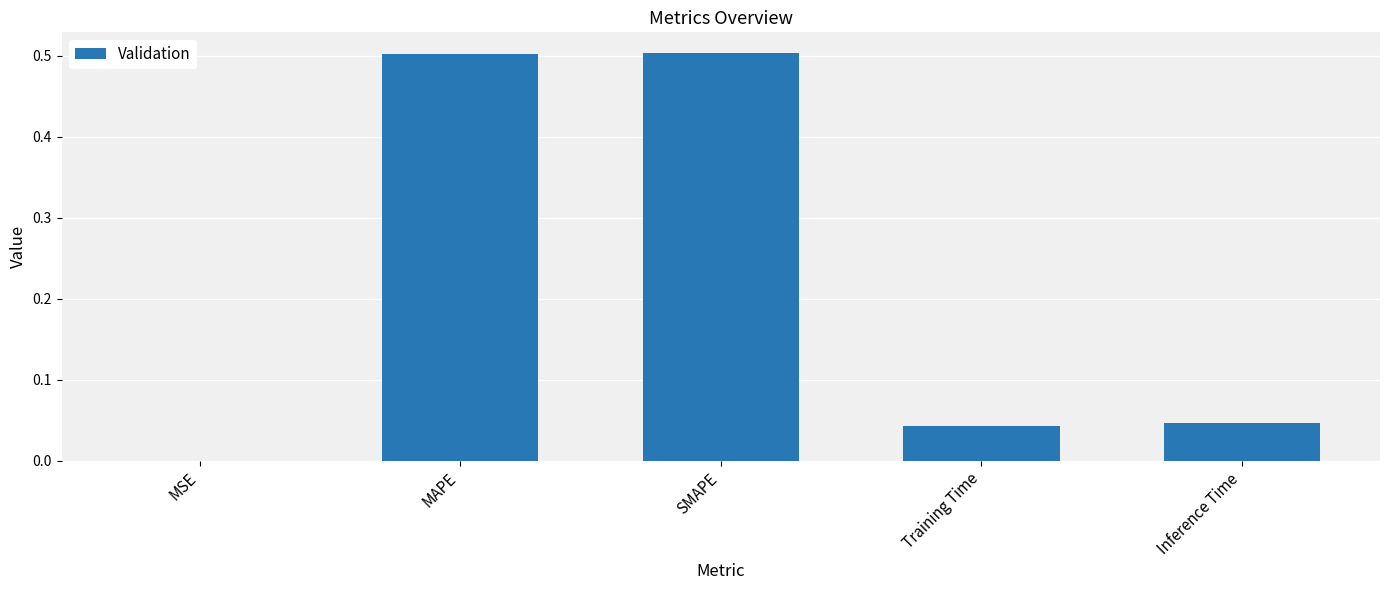

Read the value at MAPE.

0.5